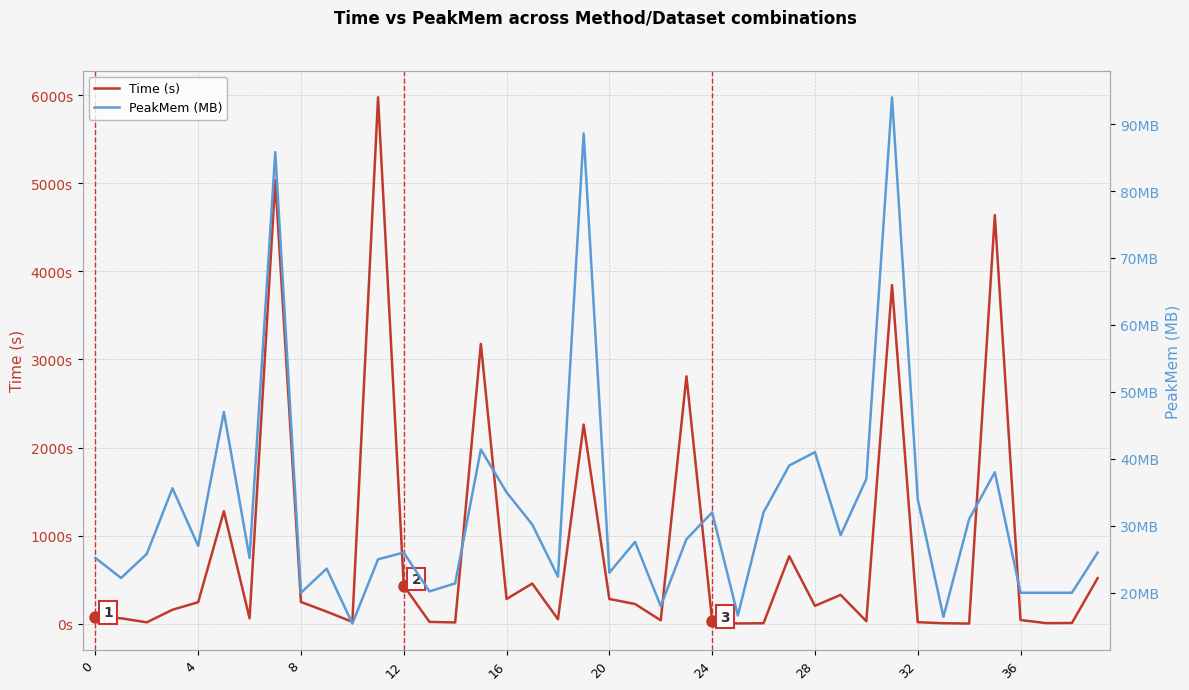

What is the spread (max minus min) of values at 35?

4601.0